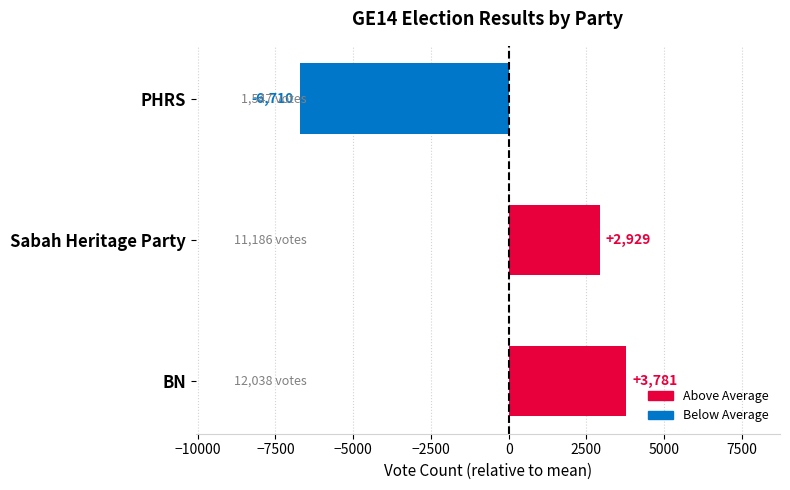

Rank the categories by value from lowest to highest.

PHRS, Sabah Heritage Party, BN